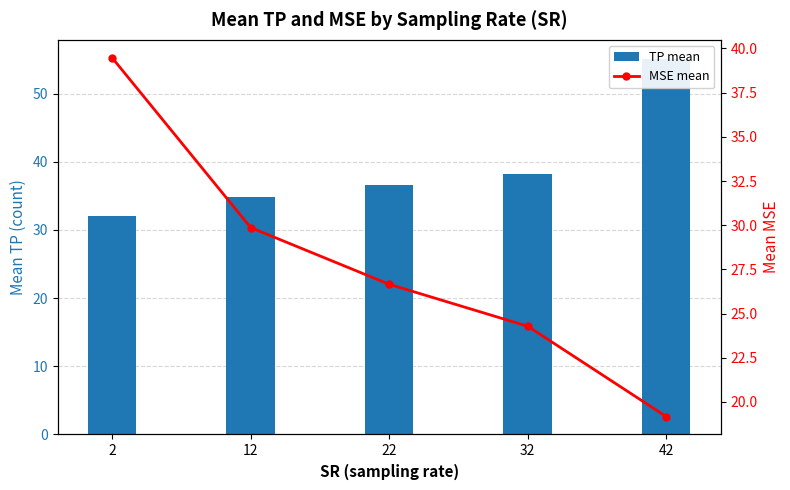

What is the difference between the maximum and minimum values in the TP mean series?

23.0